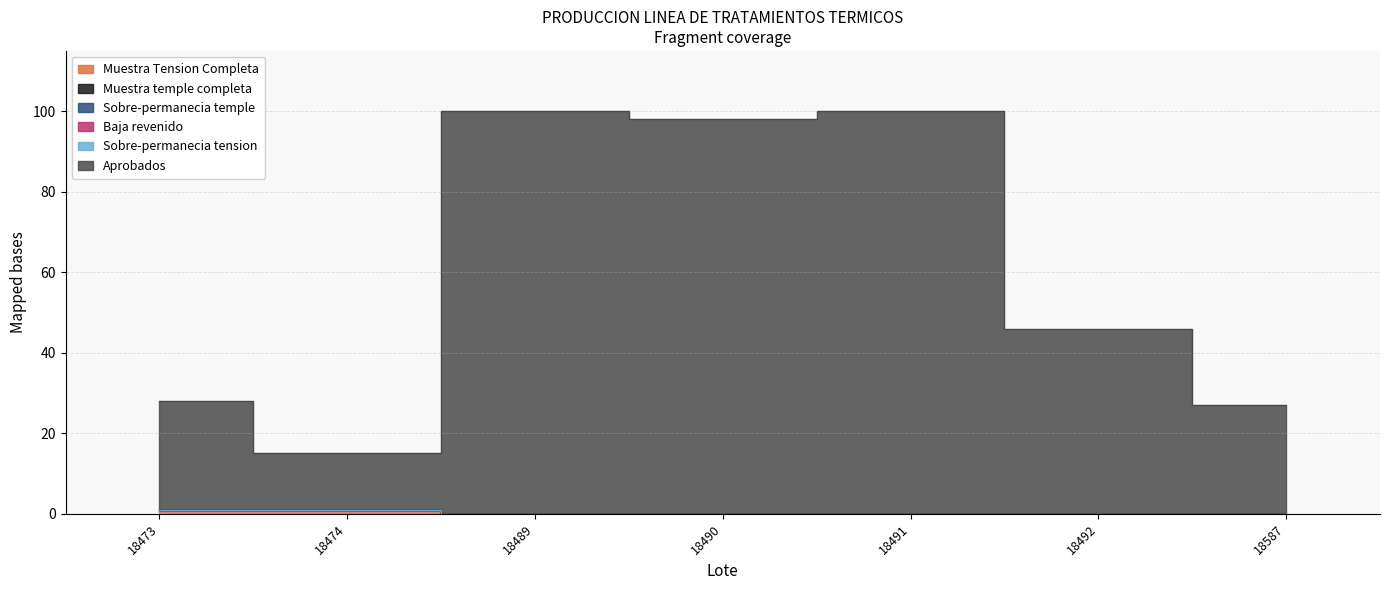

At which label does Sobre-permanecia temple reach its minimum?

18473